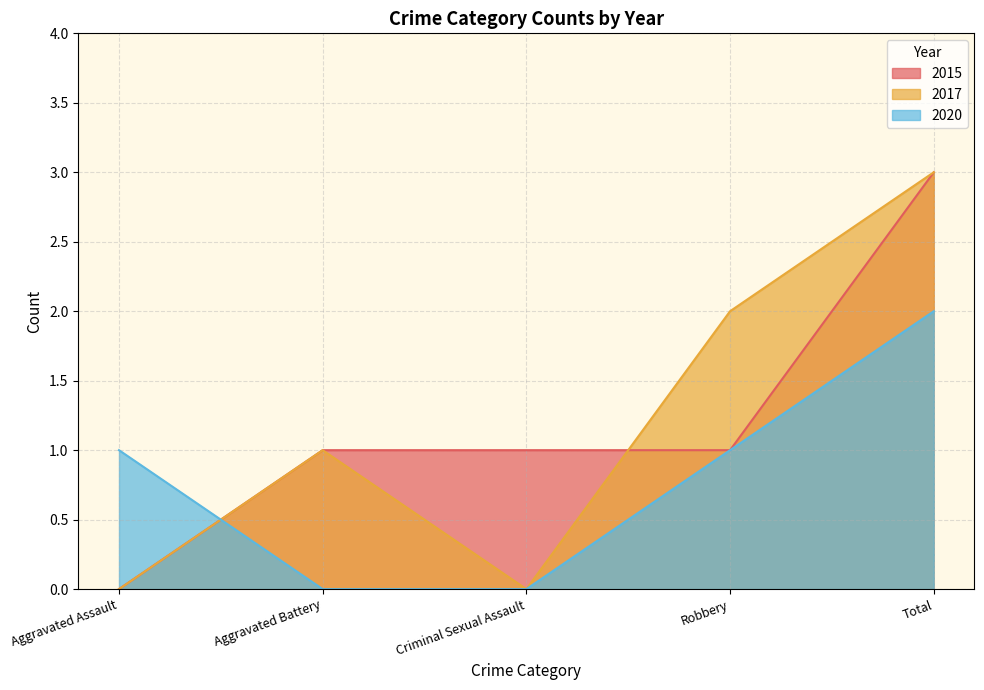

Count the 2015 values in the range 1 to 2.

3